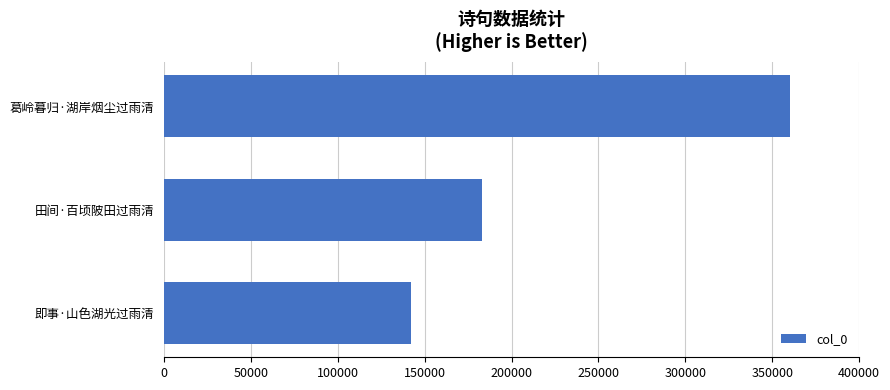

What is the ratio of the value at 即事·山色湖光过雨清 to the value at 葛岭暮归·湖岸烟尘过雨清?

0.4